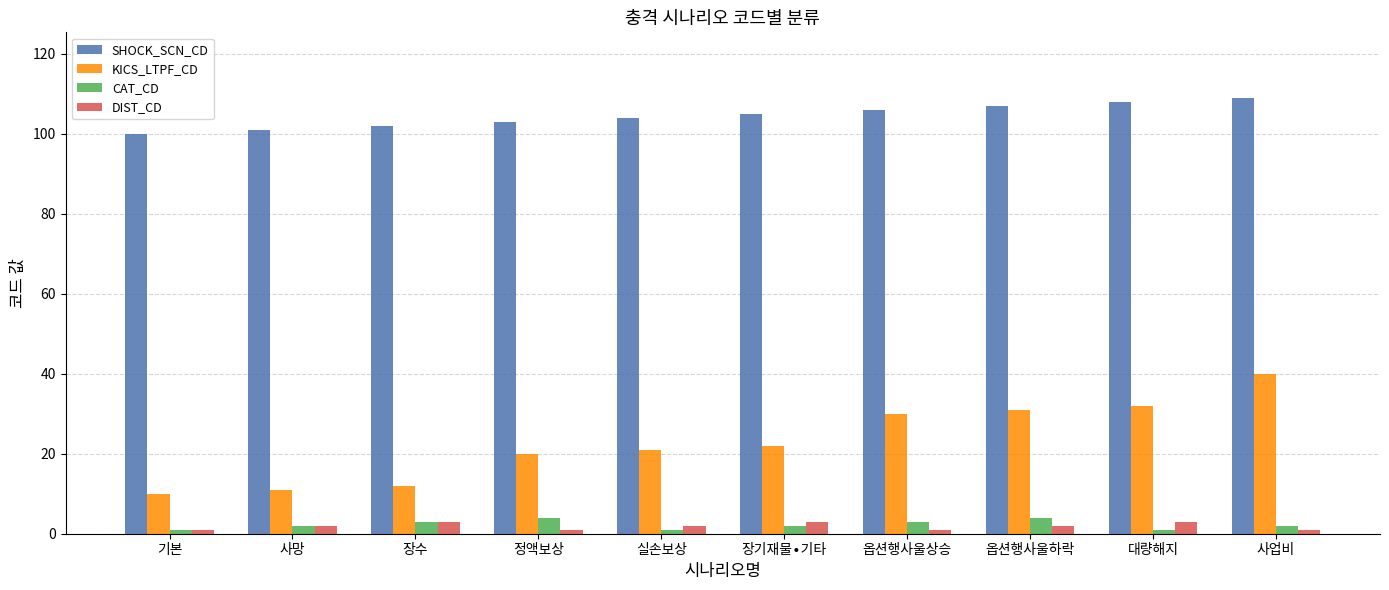

What is the difference between the maximum and minimum values in the CAT_CD series?

3